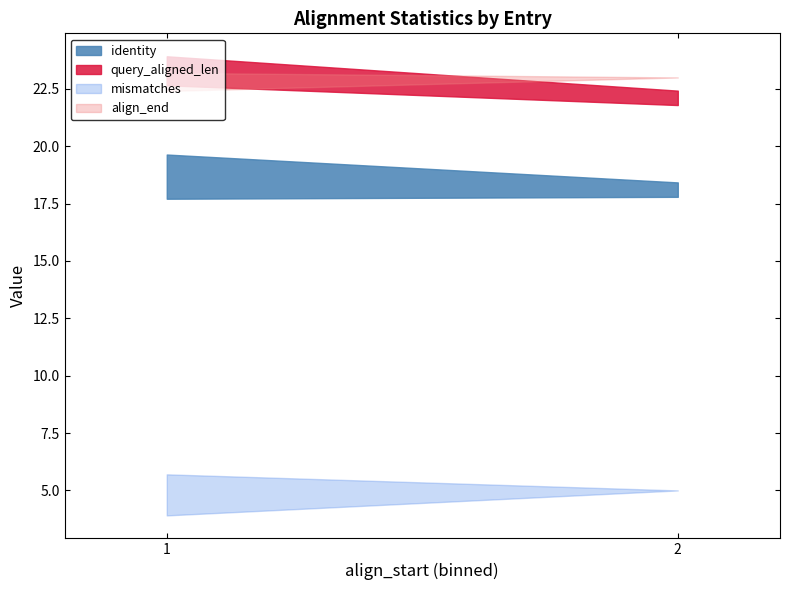

At which category is the sum across all series the highest?

1